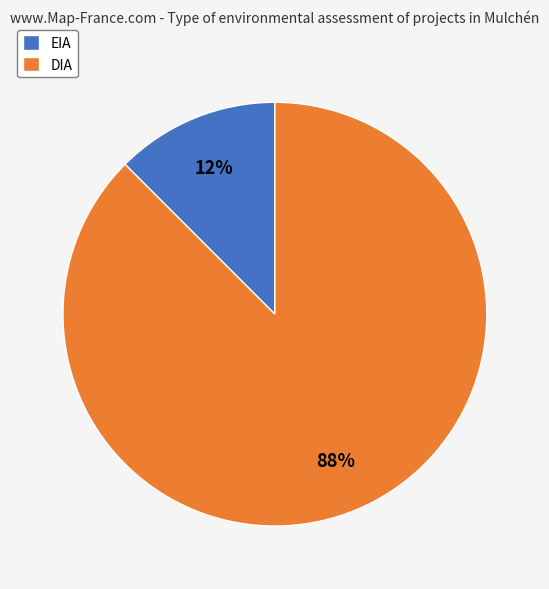

True or false: DIA accounts for 98% of the total.

False